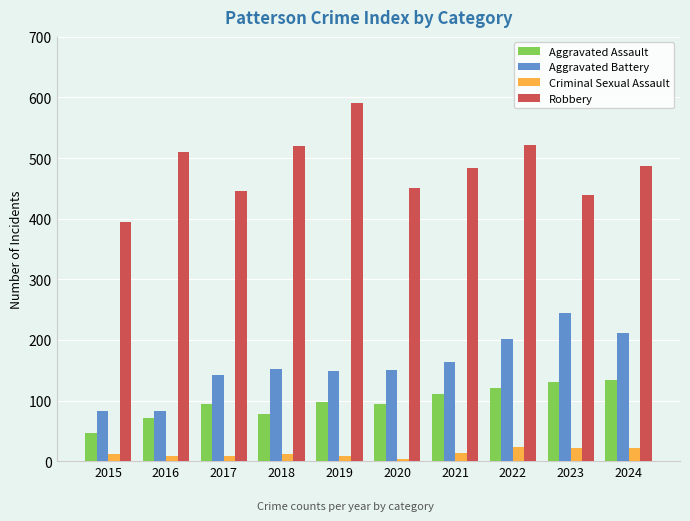

What is the difference between the highest and lowest values at 2017?

438